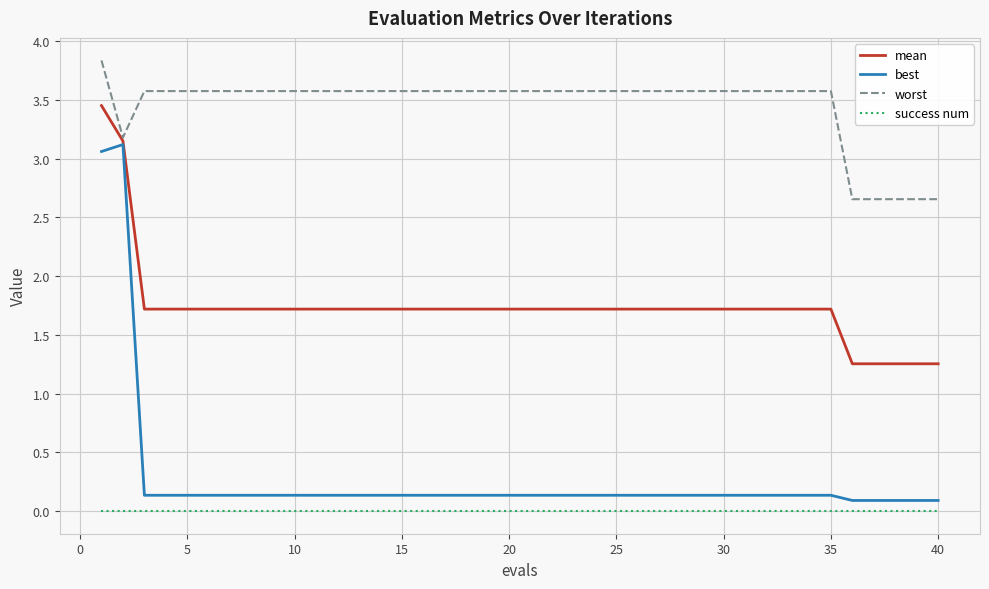

Which series has the widest spread of values?

best